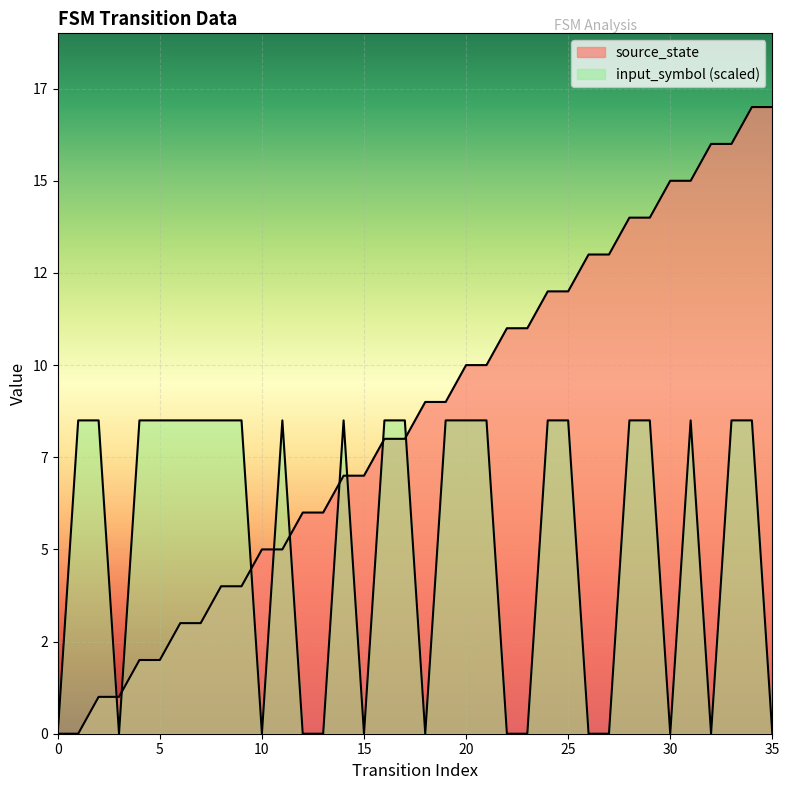

What is the difference between the maximum and minimum values in the source_state series?

17.0